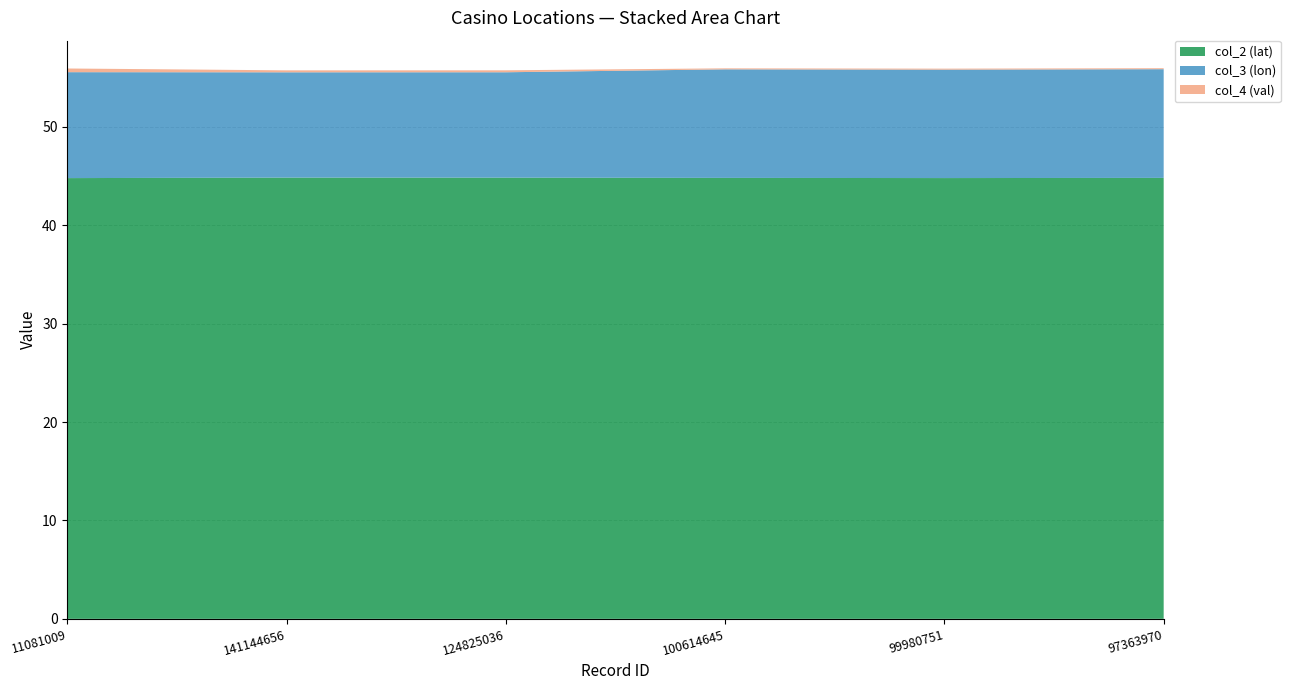

Reading left to right, list all the values displayed in this chart.

col_2 (lat): 11081009=44.8	141144656=44.8	124825036=44.8	100614645=44.8	99980751=44.8	97363970=44.8
col_3 (lon): 11081009=10.8	141144656=10.7	124825036=10.7	100614645=11.0	99980751=11.0	97363970=11.0
col_4 (val): 11081009=0.4	141144656=0.2	124825036=0.2	100614645=0.1	99980751=0.1	97363970=0.1